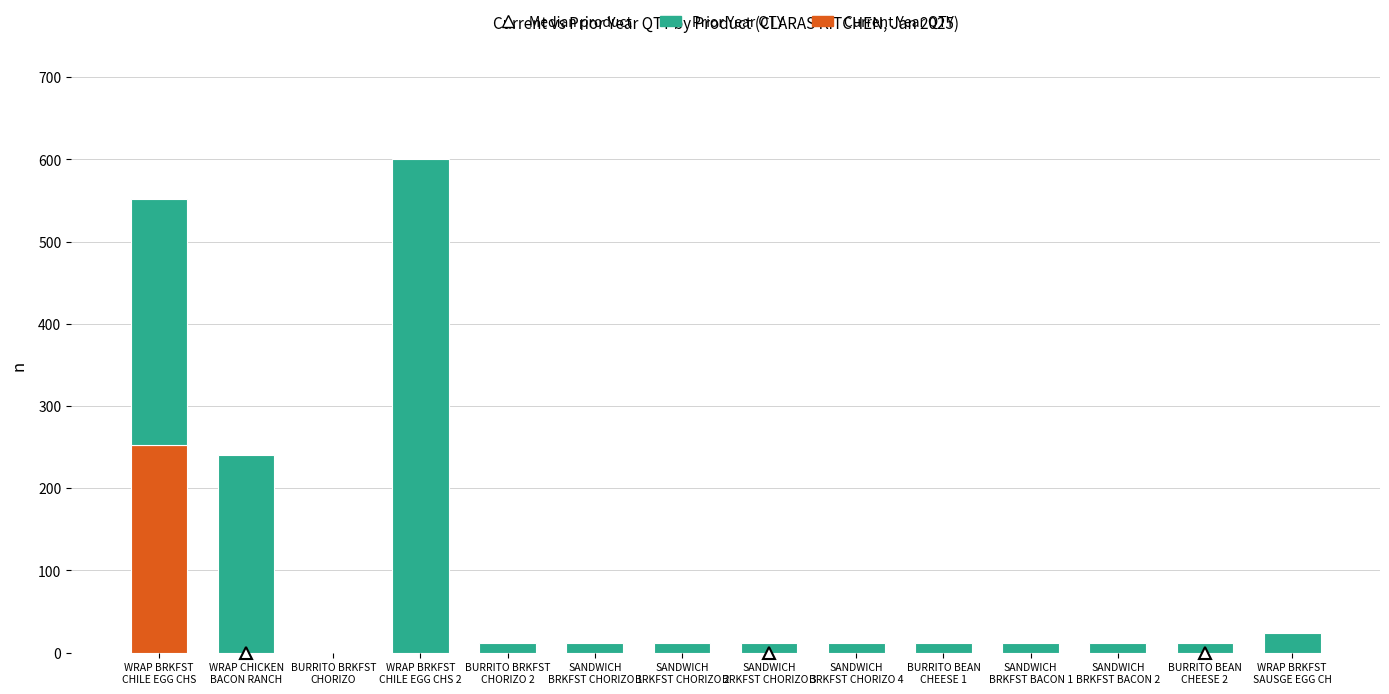

Count the number of categories in the chart.

14